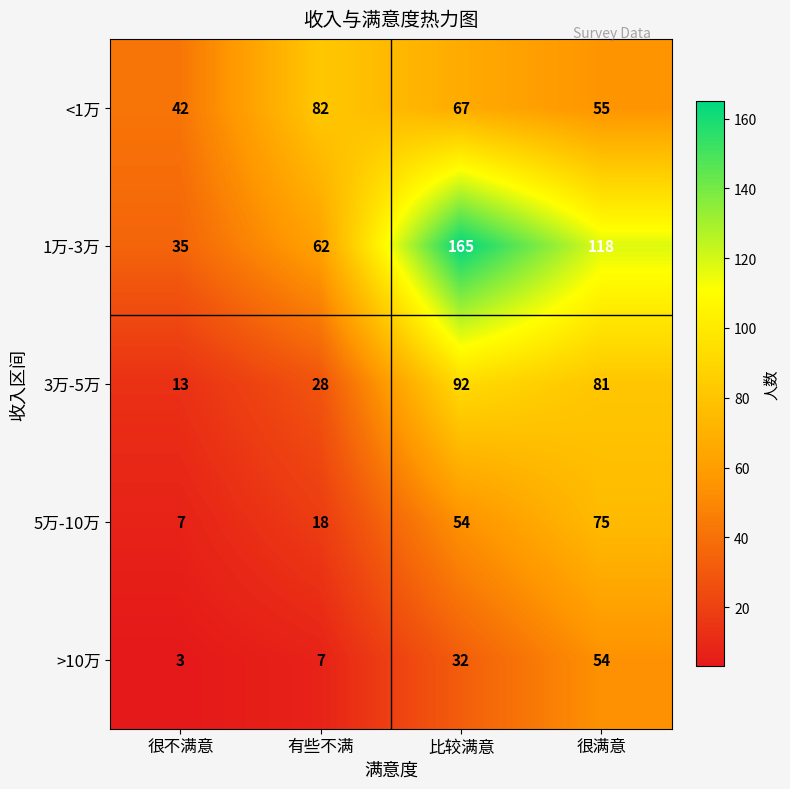

Reading left to right, extract all data points from this chart.

<1万: 42	82	67	55
1万-3万: 35	62	165	118
3万-5万: 13	28	92	81
5万-10万: 7	18	54	75
>10万: 3	7	32	54